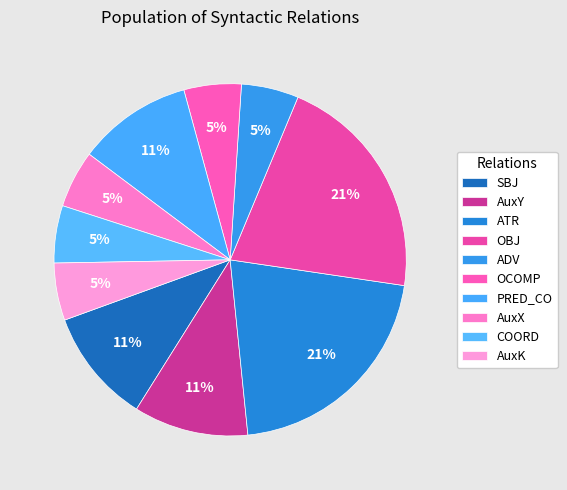

How many segments does this pie chart have?

10